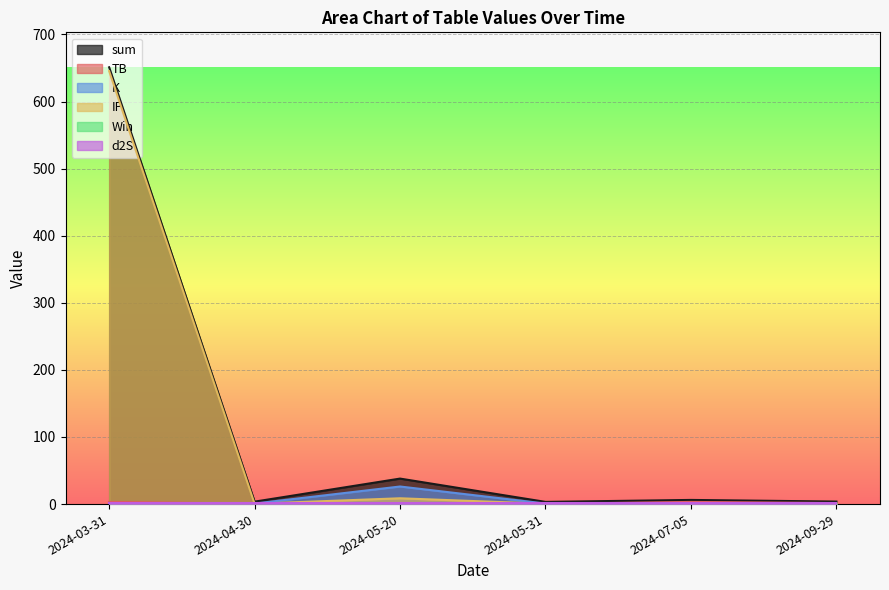

What position from the left is 2024-07-05?

5